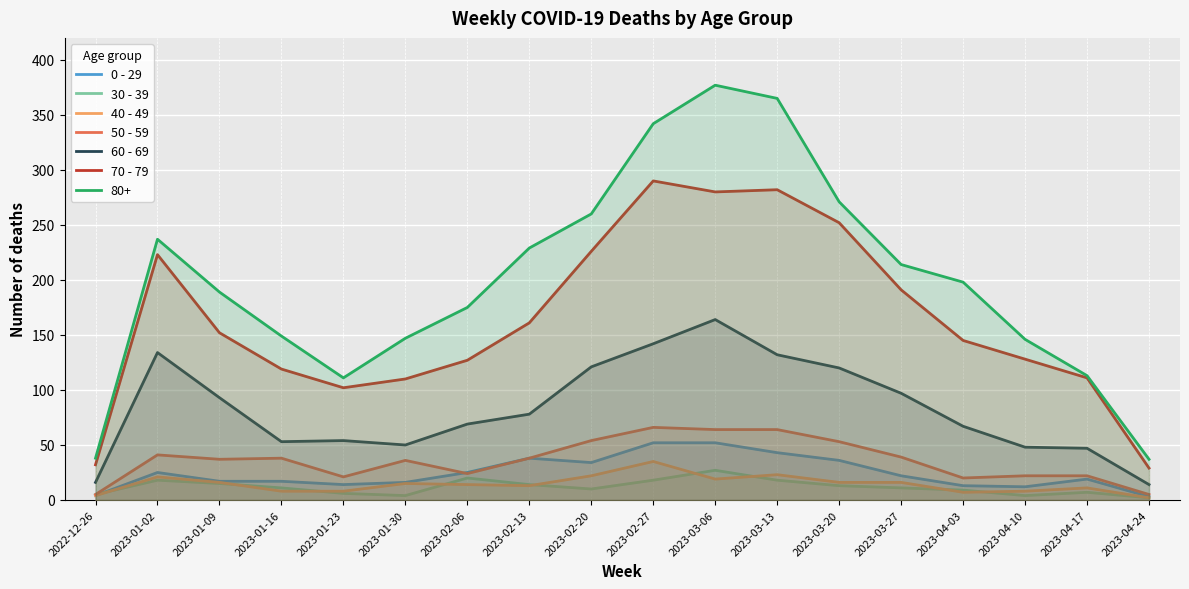

What is the sum of all 40 - 49 values?

258